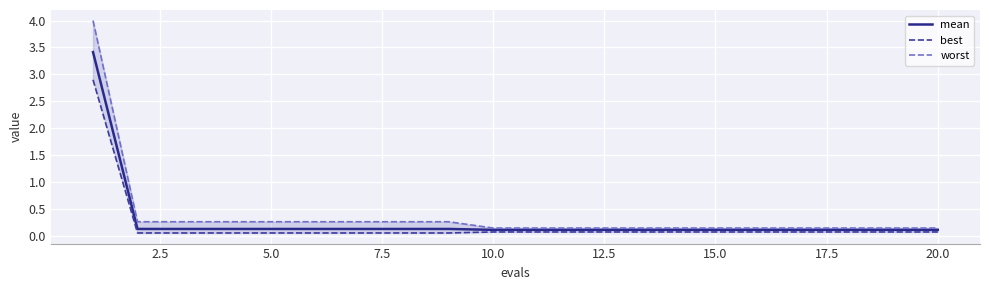

What are all the series names shown in the legend?

mean, best, worst